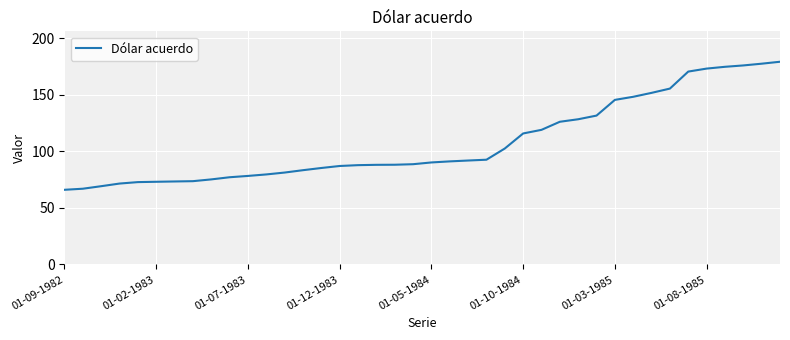

What is the smallest value displayed?

66.0